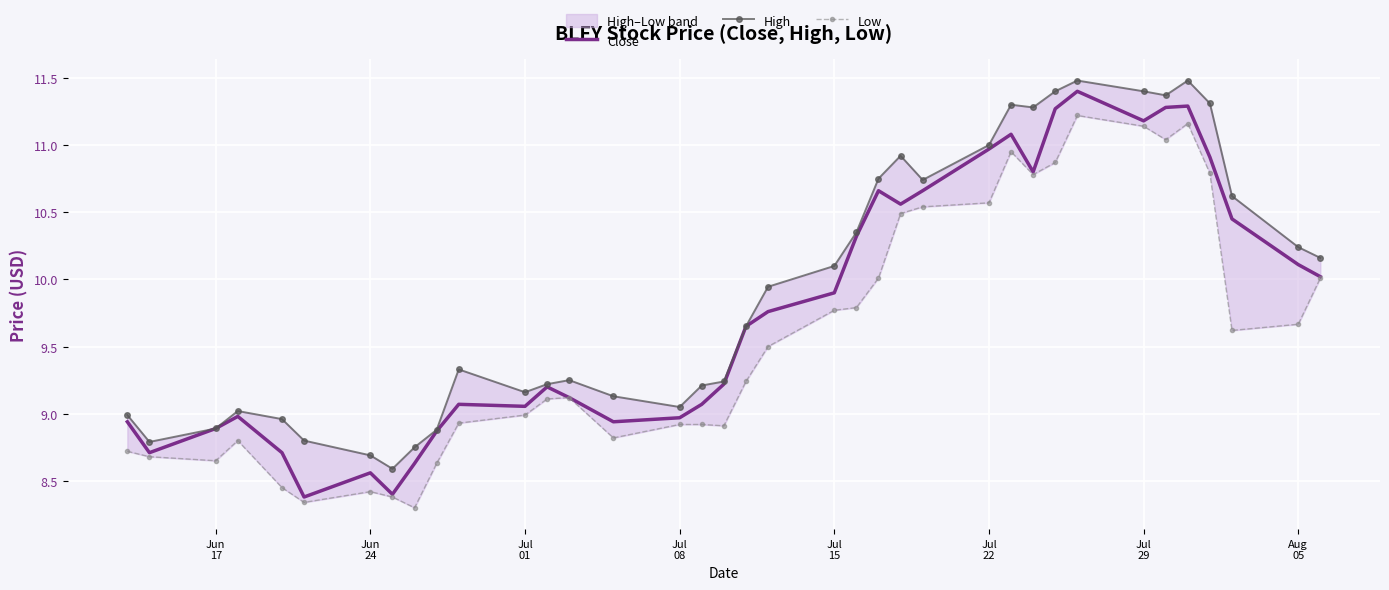

Count the number of categories in the chart.

37